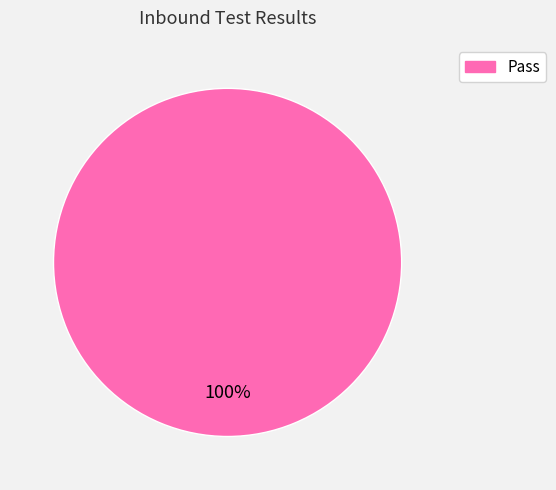

Is Pass the majority of the pie?

Yes